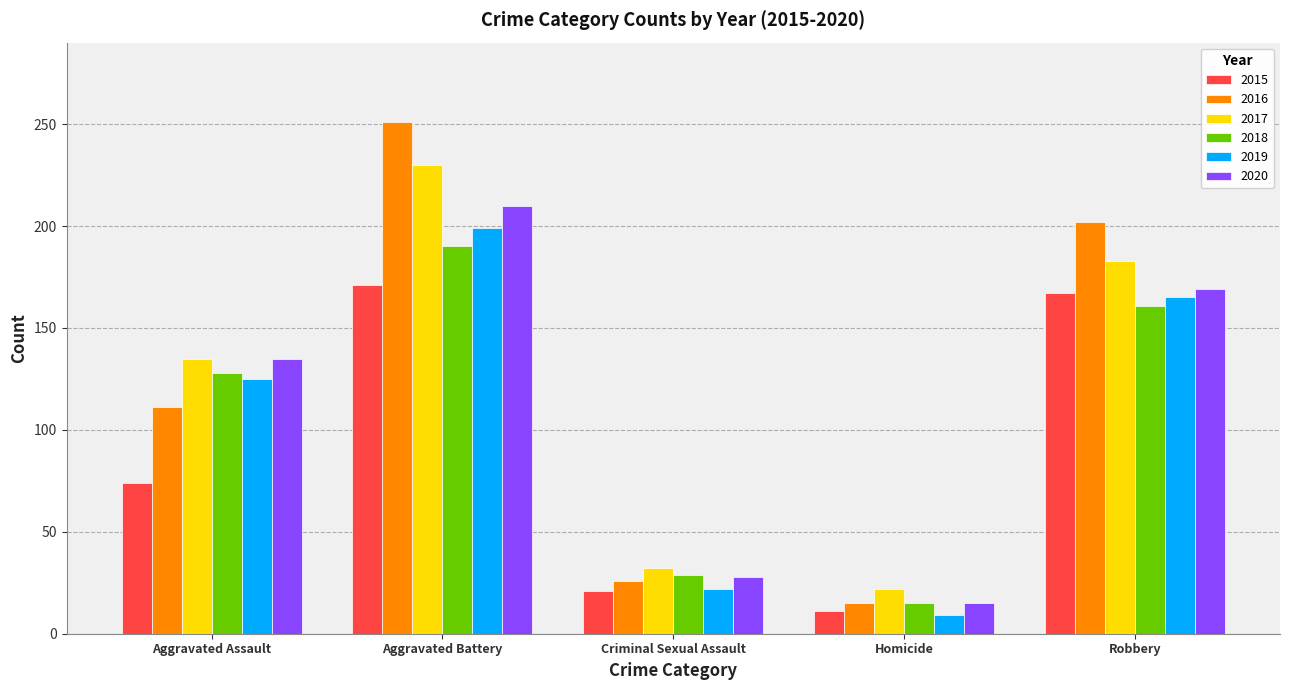

Which series has the largest range (max minus min)?

2016